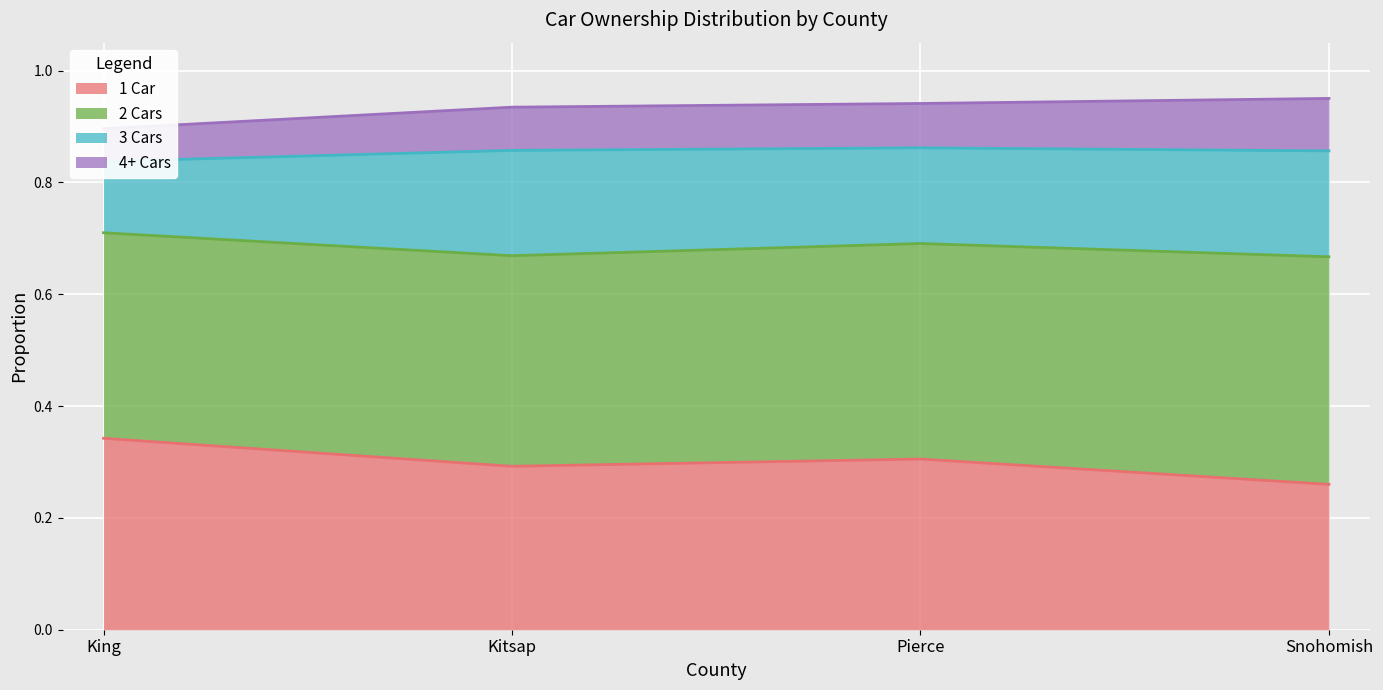

True or false: 0 Cars and 2 Cars cross at least once.

False